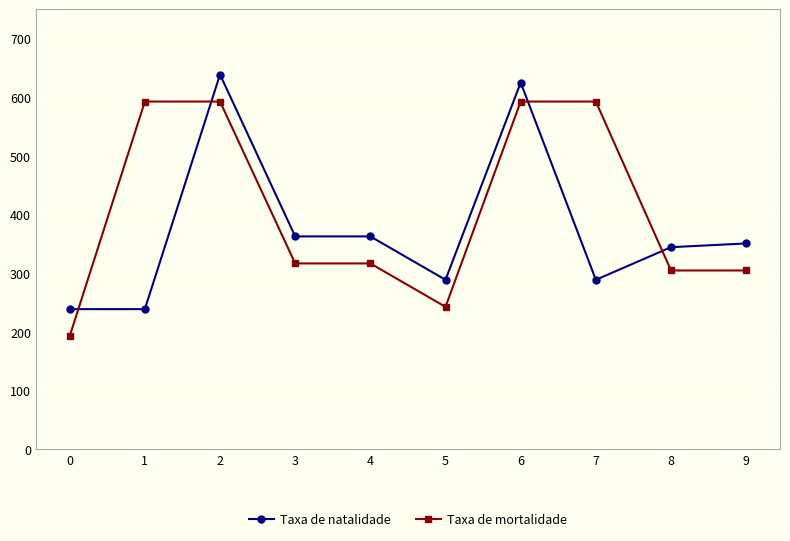

What is the total value across all series at 2?

1230.7